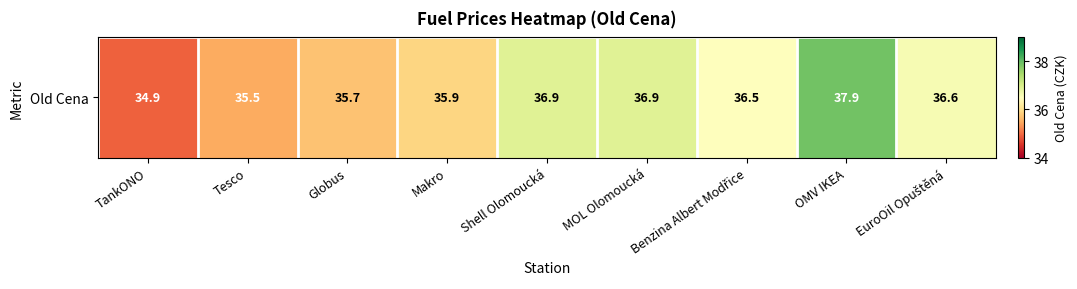

Where does the data first go above 36?

Shell Olomoucká